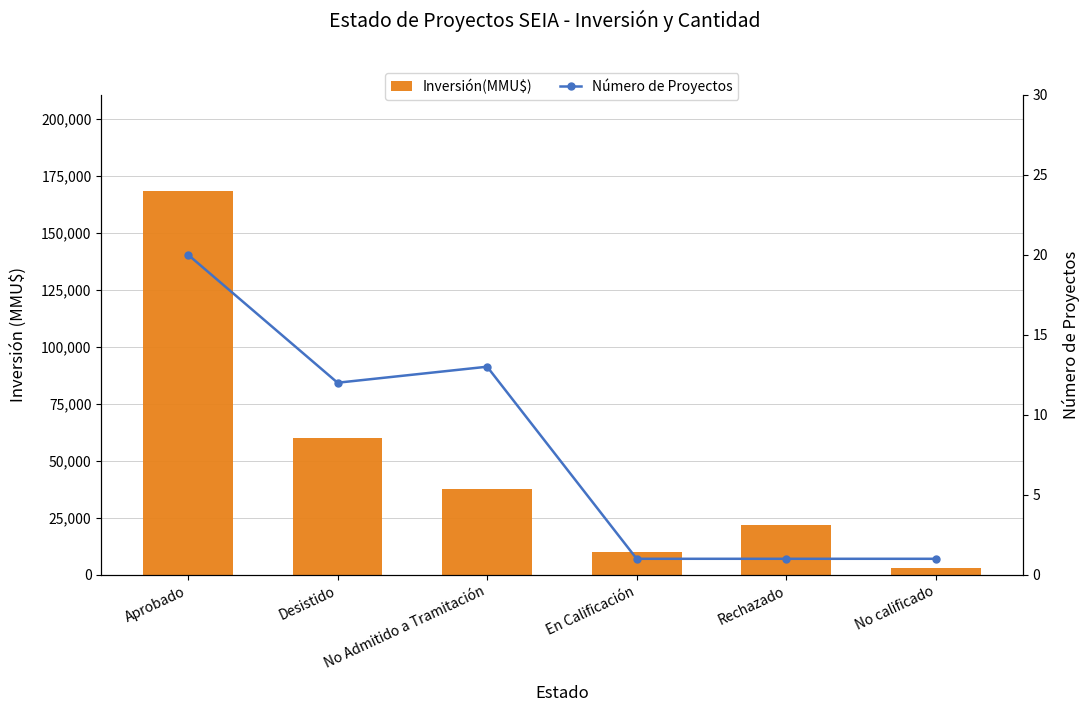

Which series changed the most between Aprobado and Rechazado?

Inversión(MMU$)